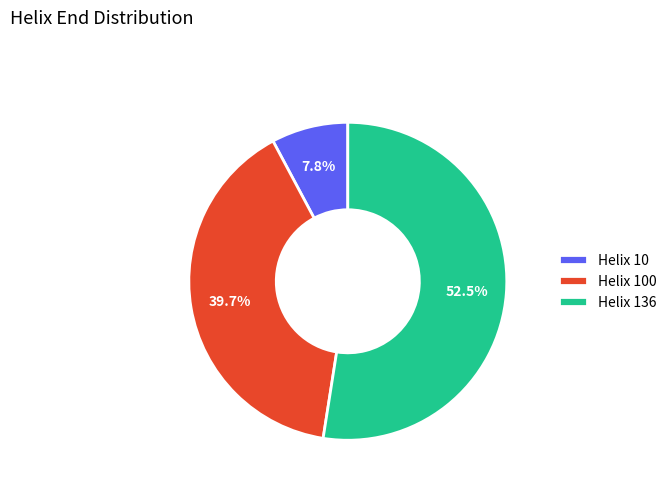

What is the total percentage of Helix 10 and Helix 136?

60.3%